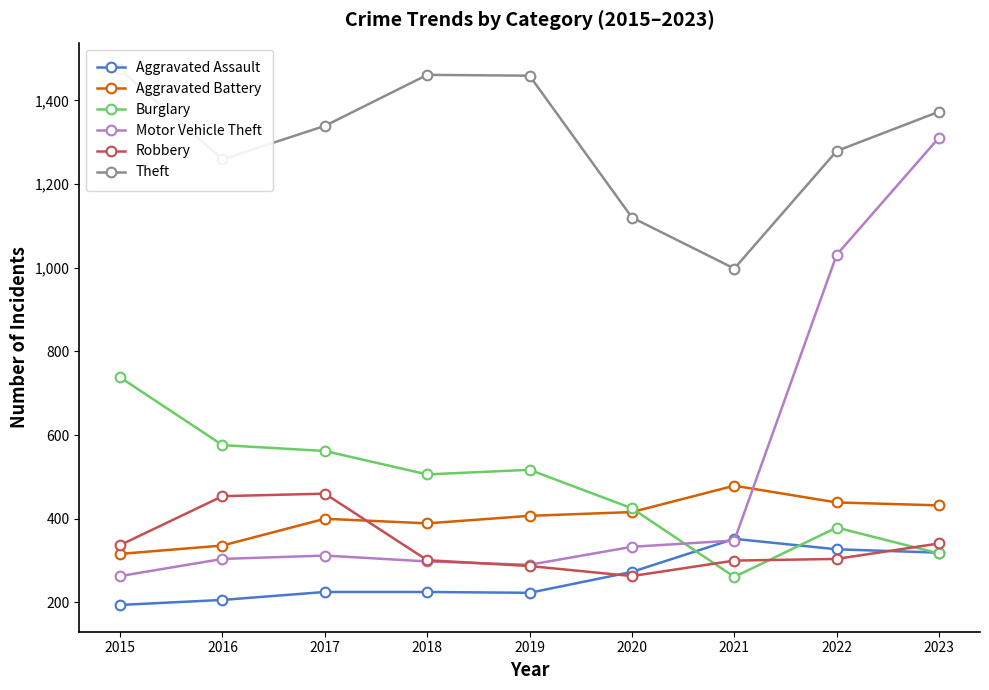

Which label corresponds to the smallest value in the chart?

2015